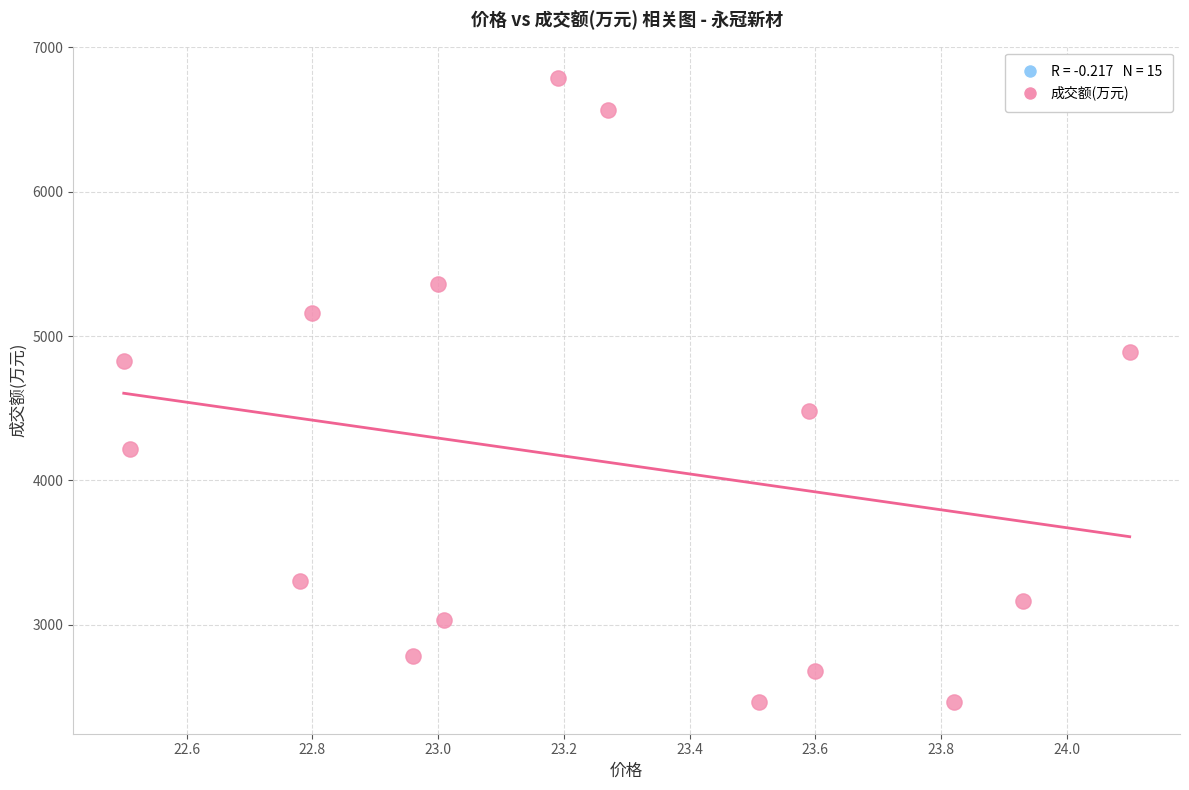

What is the range of Y values (max minus min)?

4326